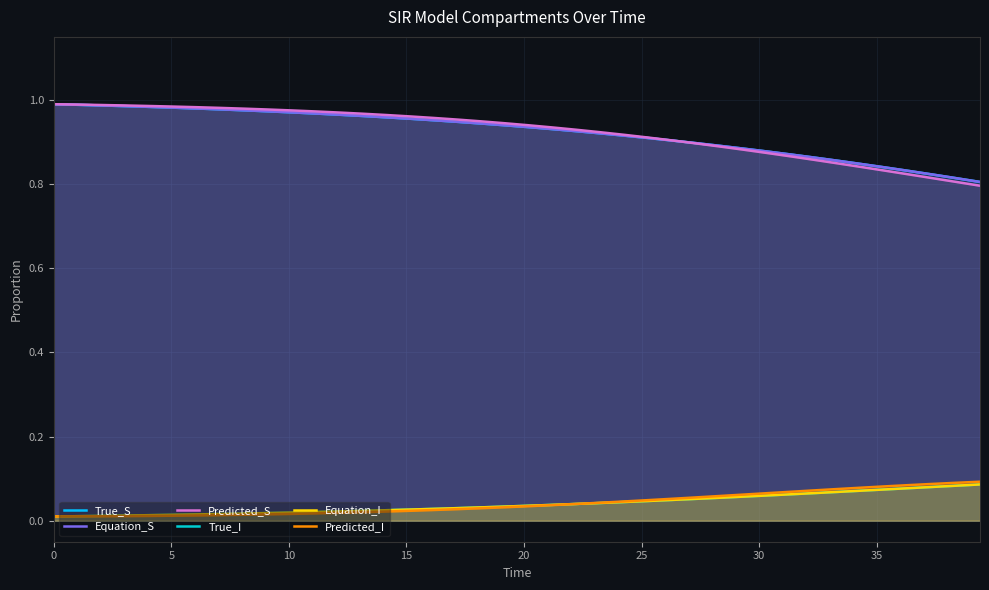

True or false: True_S and Predicted_I cross at least once.

False